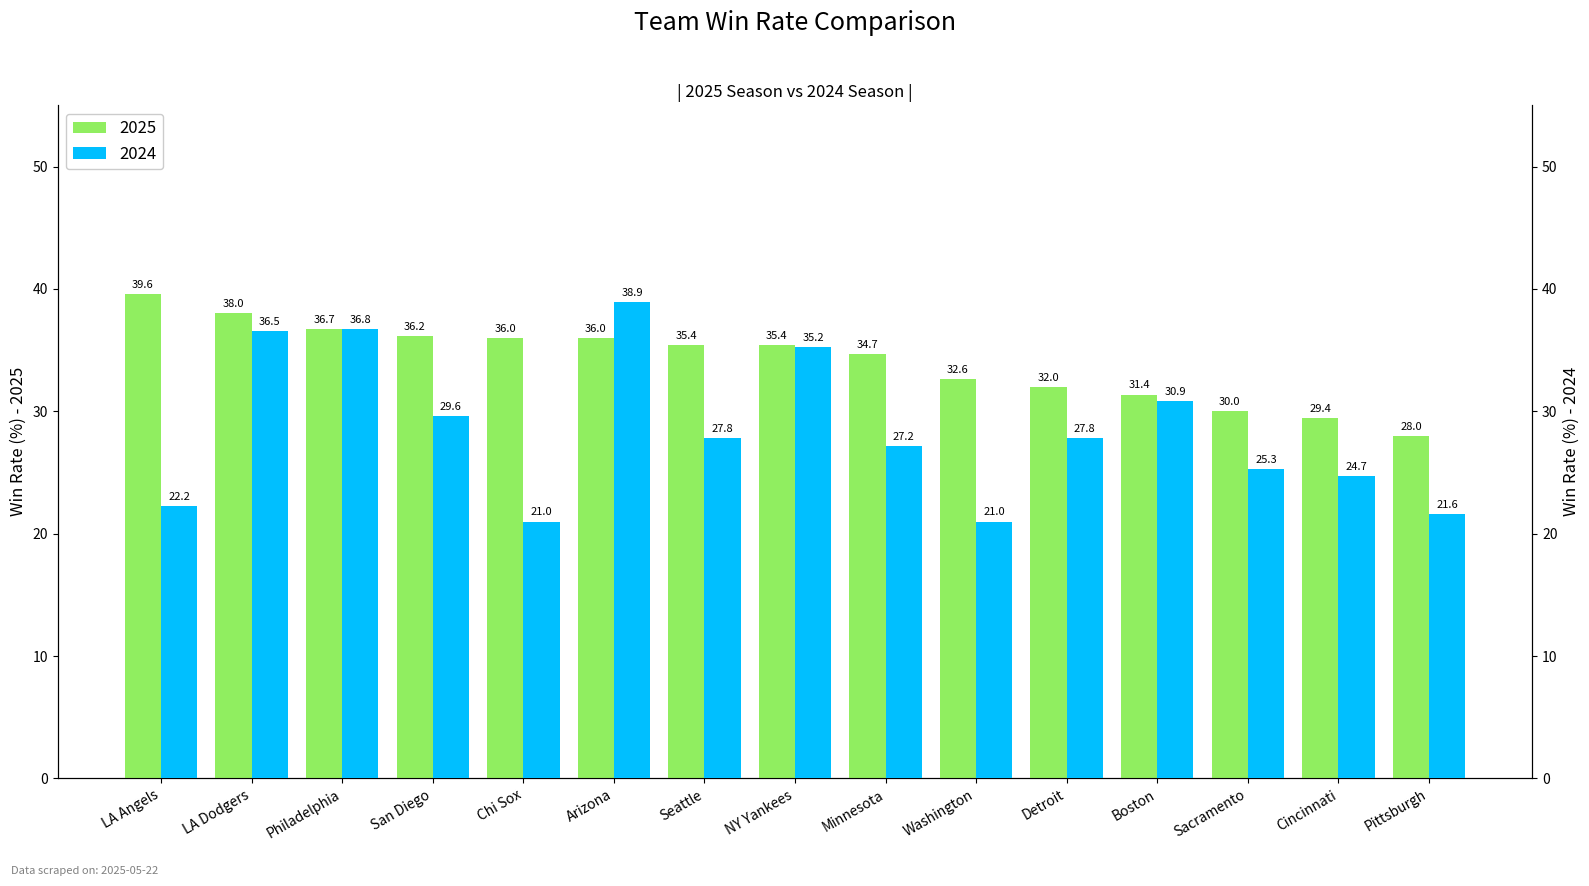

Reading left to right, what are all the values shown in this chart?

2025: 39.6	38.0	36.7	36.2	36.0	36.0	35.4	35.4	34.7	32.6	32.0	31.4	30.0	29.4	28.0
2024: 22.2	36.5	36.8	29.6	21.0	38.9	27.8	35.2	27.2	21.0	27.8	30.9	25.3	24.7	21.6